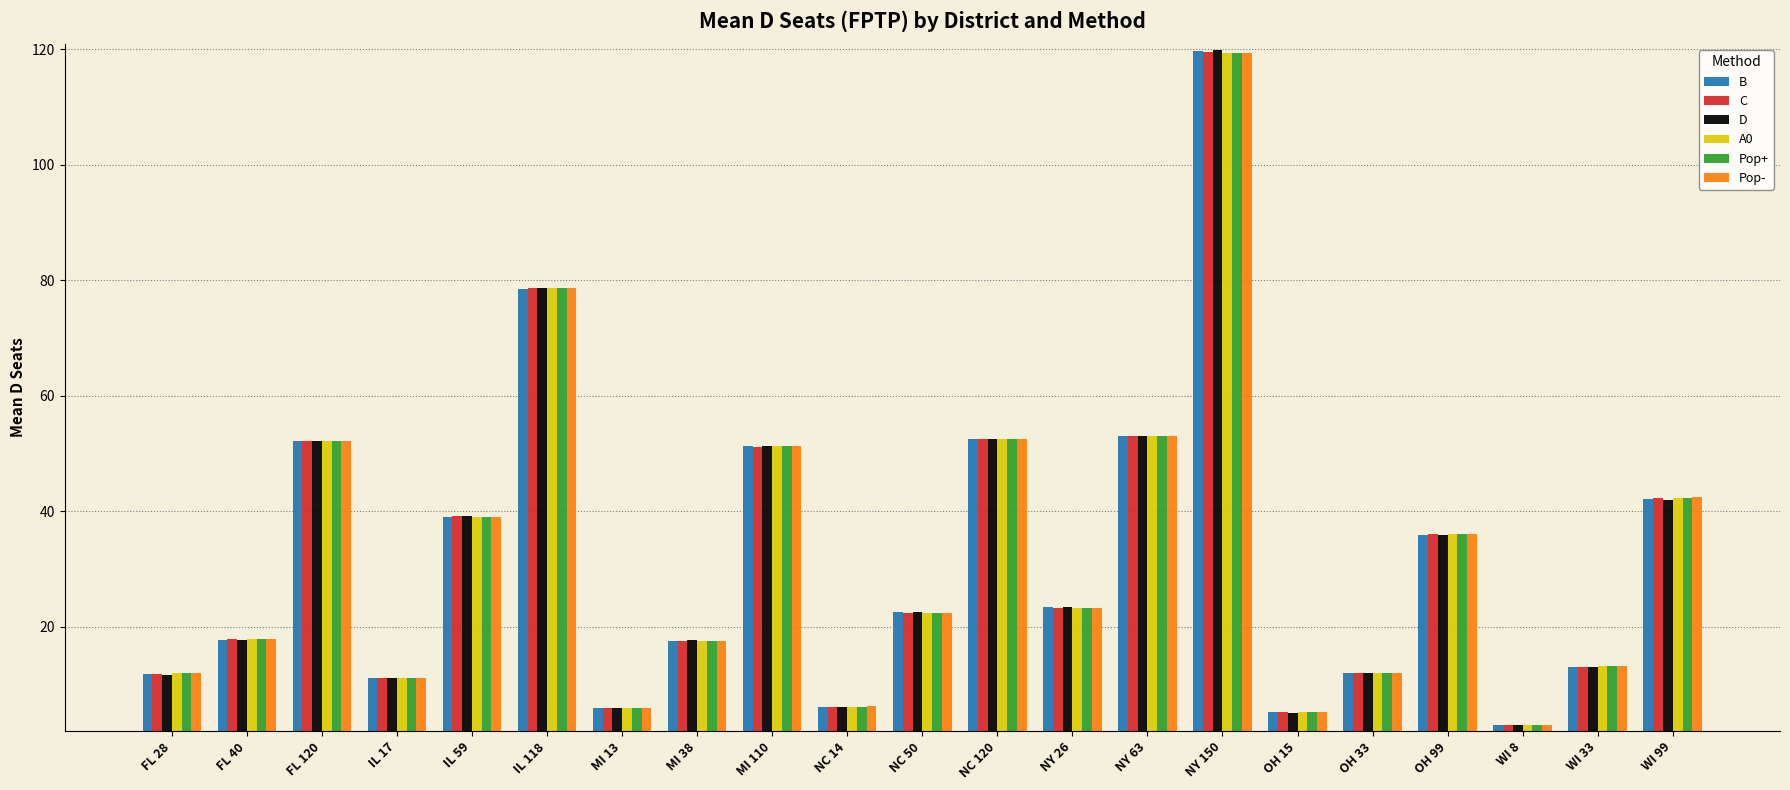

True or false: Pop+ has a value of 90.7 at NY 63.

False